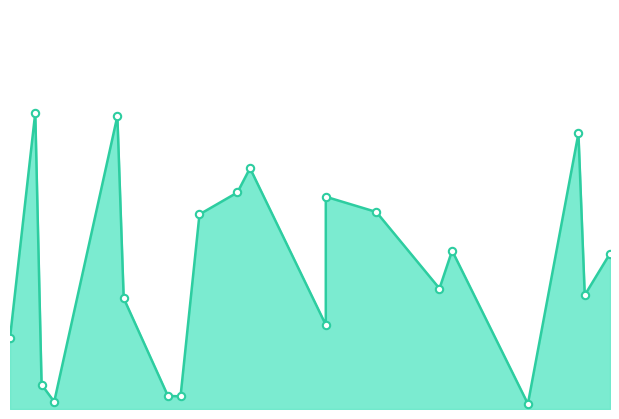

What is the ratio of the value at 25 to the value at 46?

0.8